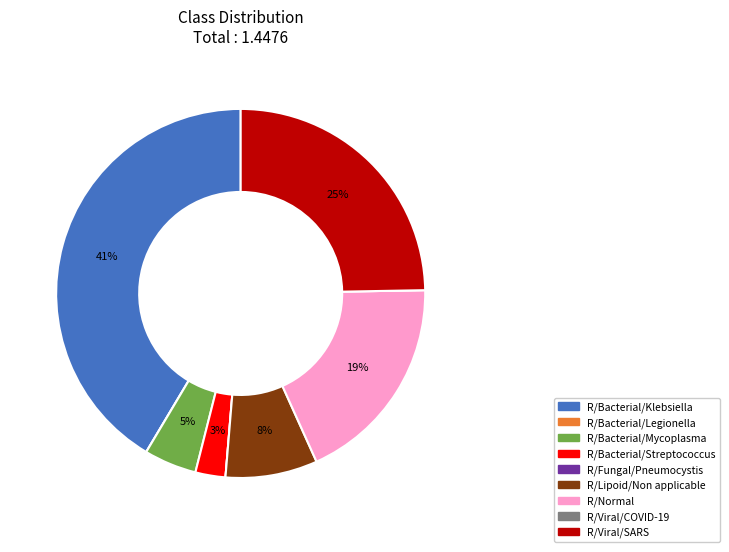

Between R/Bacterial/Streptococcus and R/Bacterial/Mycoplasma, which is larger?

R/Bacterial/Mycoplasma